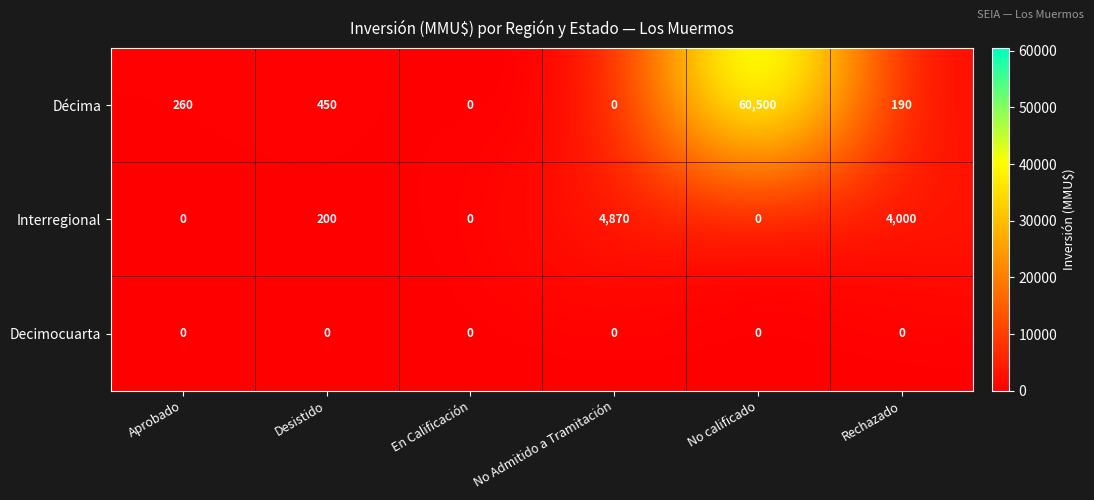

Reading right to left, extract all data points from this chart.

Décima: Rechazado=190	No calificado=60500	No Admitido a Tramitación=0	En Calificación=0	Desistido=450	Aprobado=260
Interregional: Rechazado=4000	No calificado=0	No Admitido a Tramitación=4870	En Calificación=0	Desistido=200	Aprobado=0
Decimocuarta: Rechazado=0	No calificado=0	No Admitido a Tramitación=0	En Calificación=0	Desistido=0	Aprobado=0